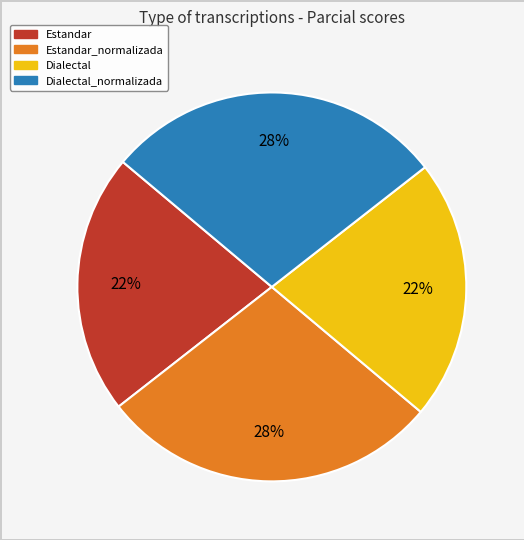

To the nearest percent, what is the combined percentage of Dialectal_normalizada and Dialectal?

50%